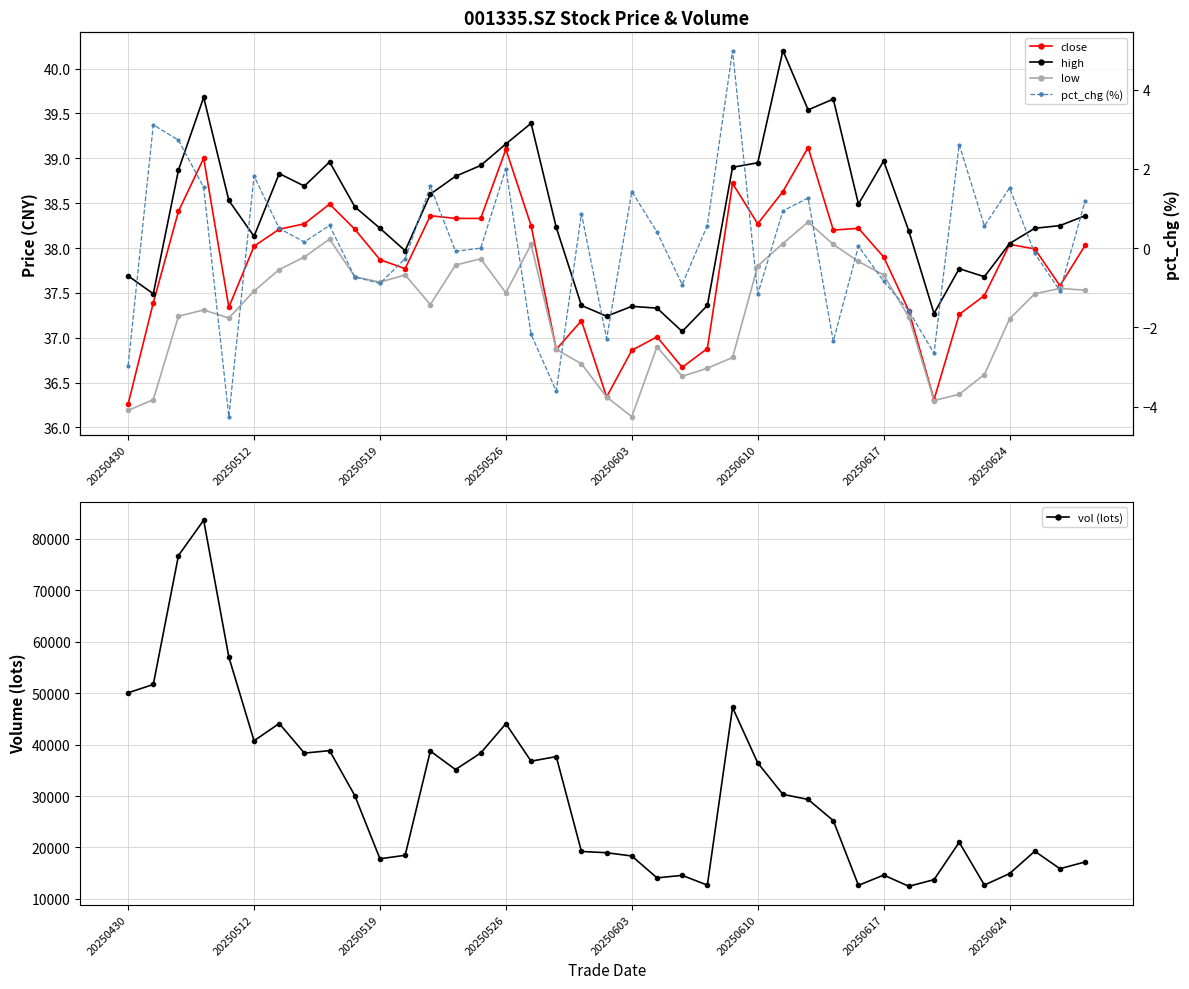

Is it true that vol (lots) equals 20227.1 at 20250430?

False